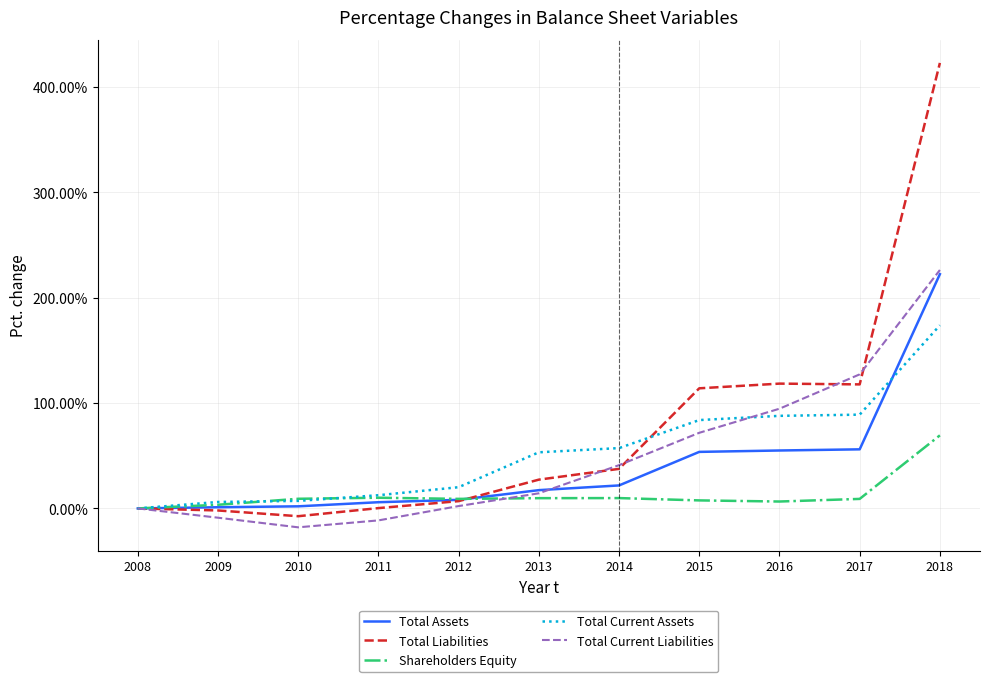

At how many categories does at least one series exceed 188?

1